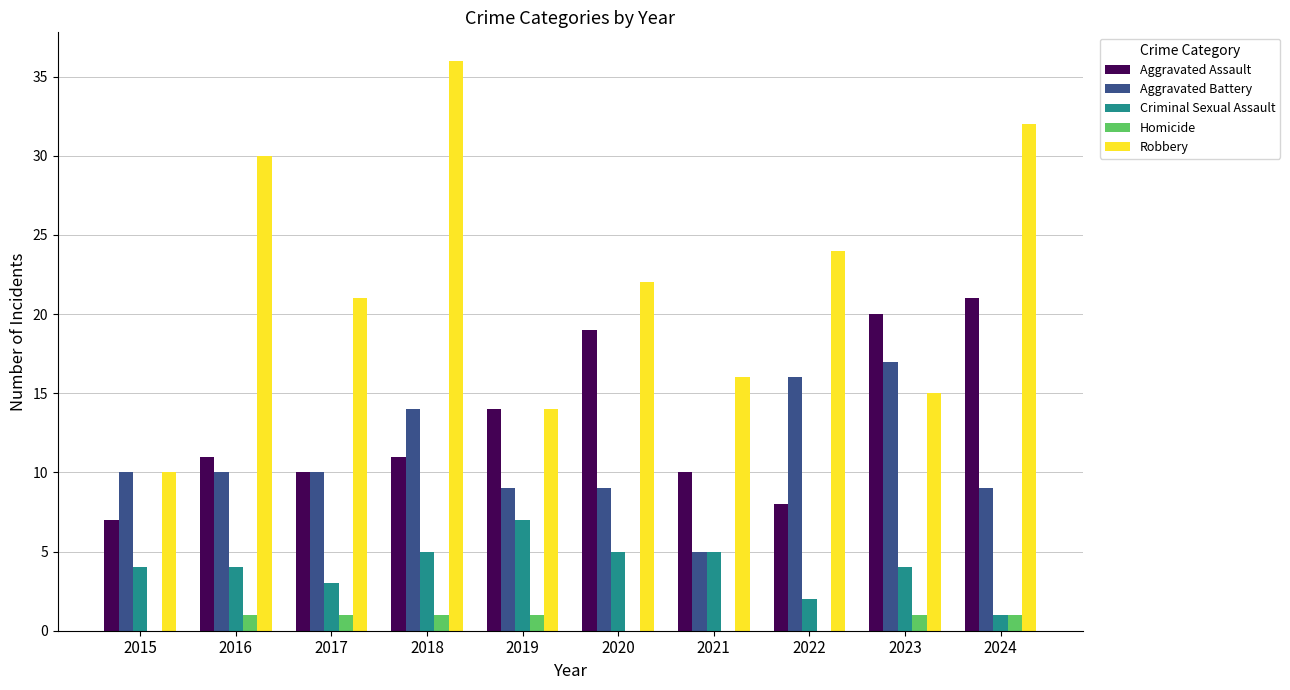

Are the bars horizontal?

No